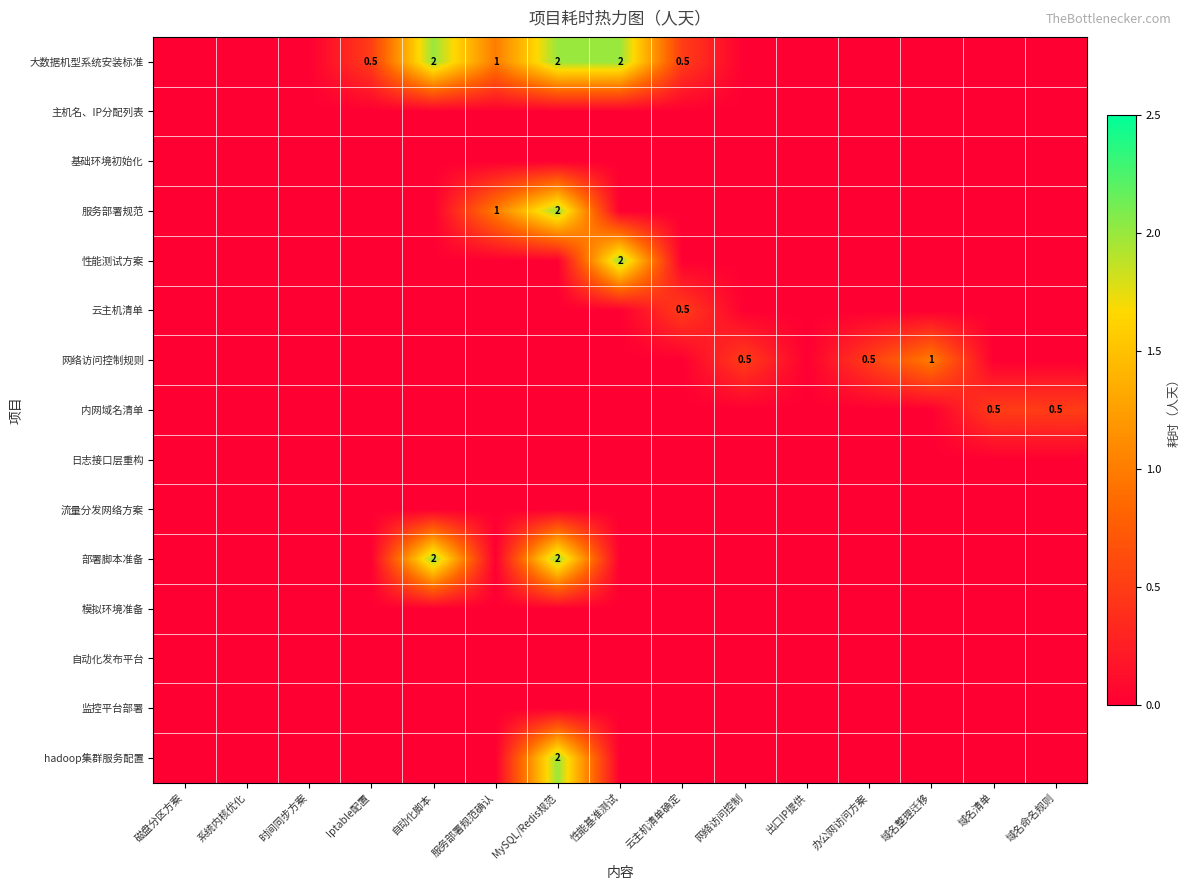

What is the greatest value displayed?

2.0